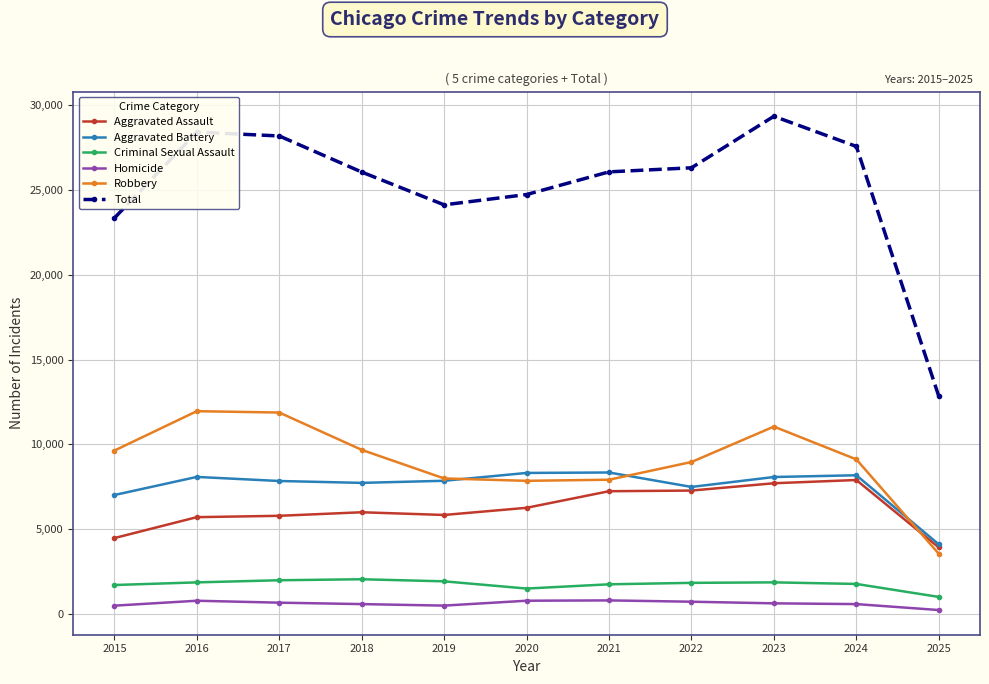

Between 2016 and 2025, which series saw the biggest shift?

Total